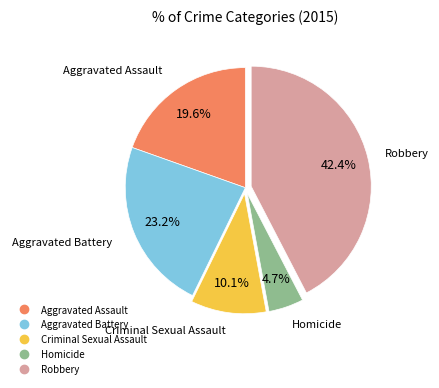

To the nearest percent, what is the combined percentage of Homicide and Robbery?

47%